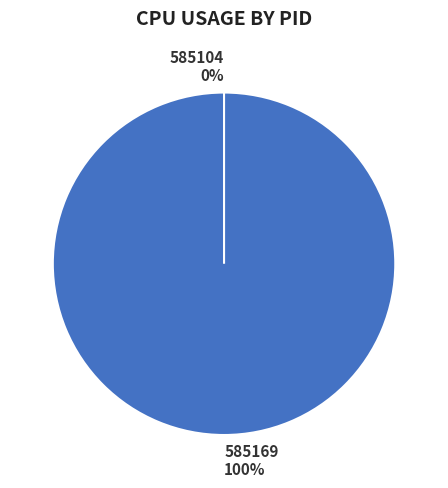

The 585169 slice represents 99% of the pie. True or false?

False